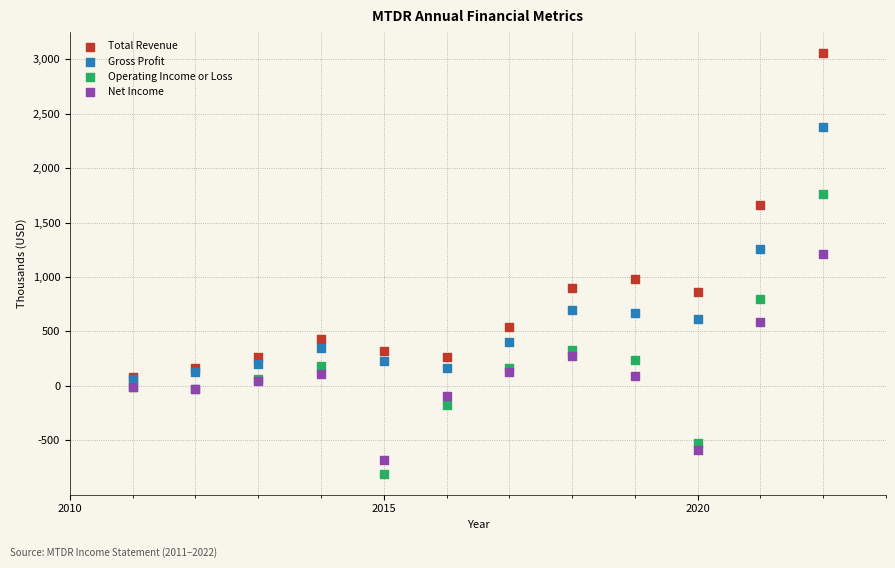

Which series contains the highest Y value?

Total Revenue